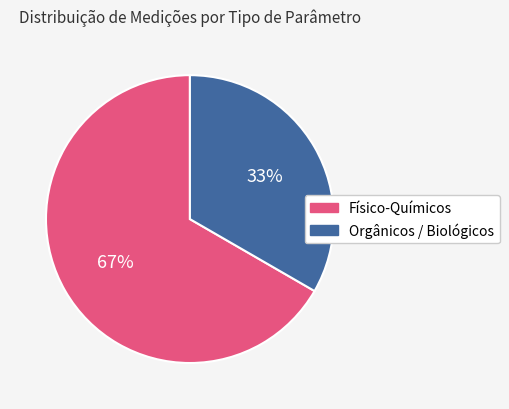

To the nearest percent, what is the average slice percentage?

50%